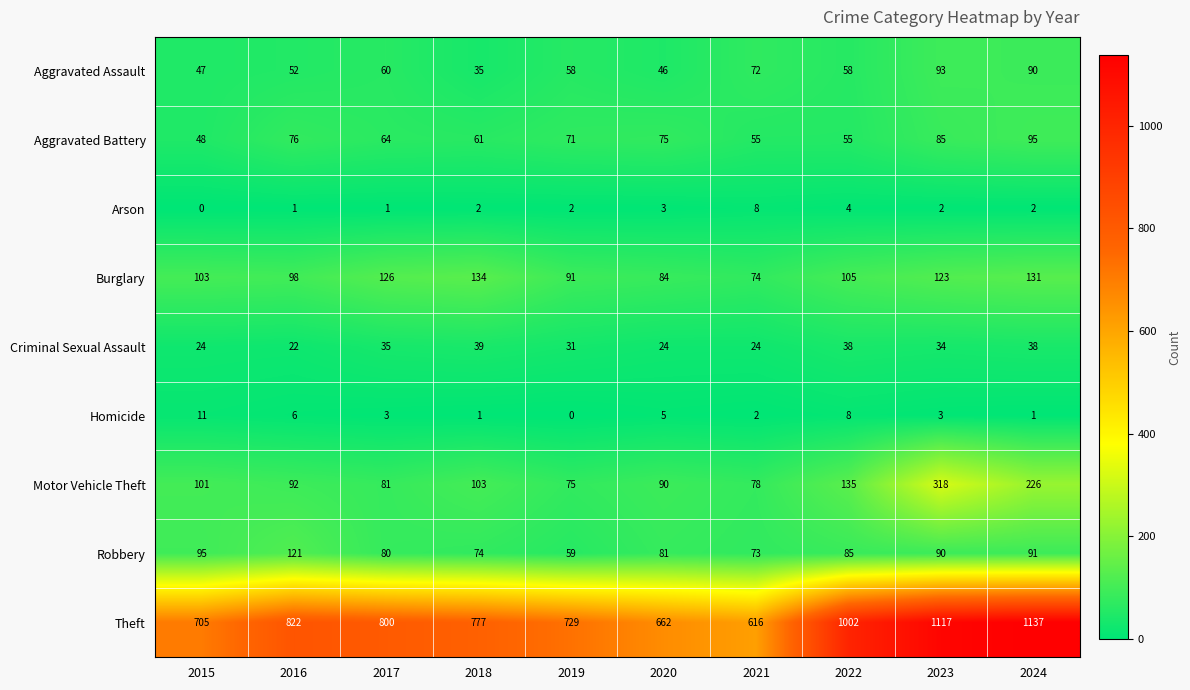

What is the difference between the maximum and minimum values in the Theft series?

521